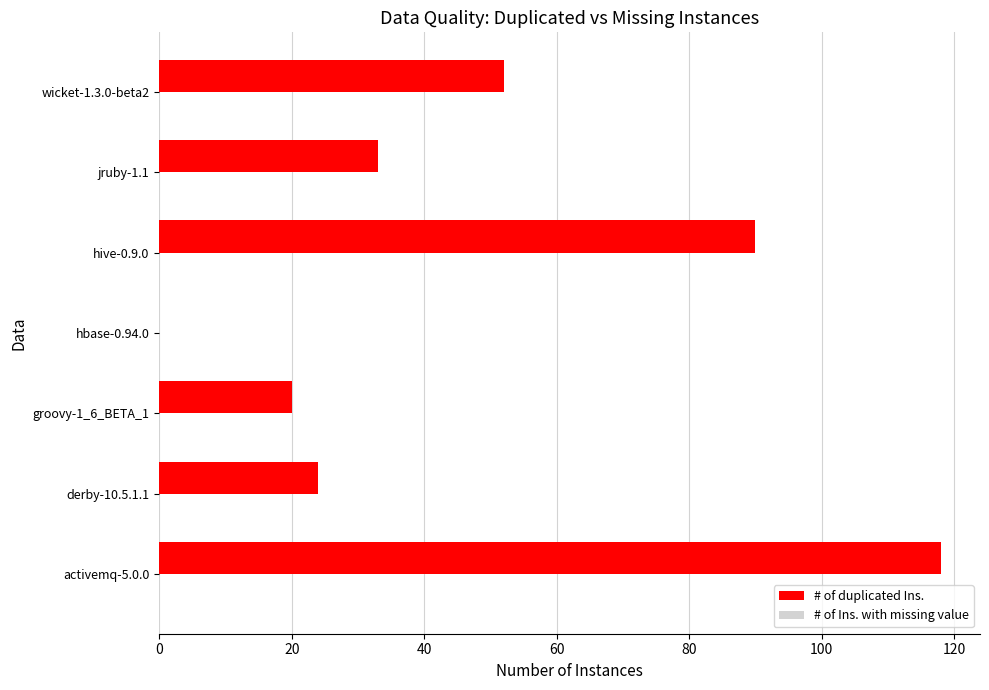

What is the sum of all values?

337